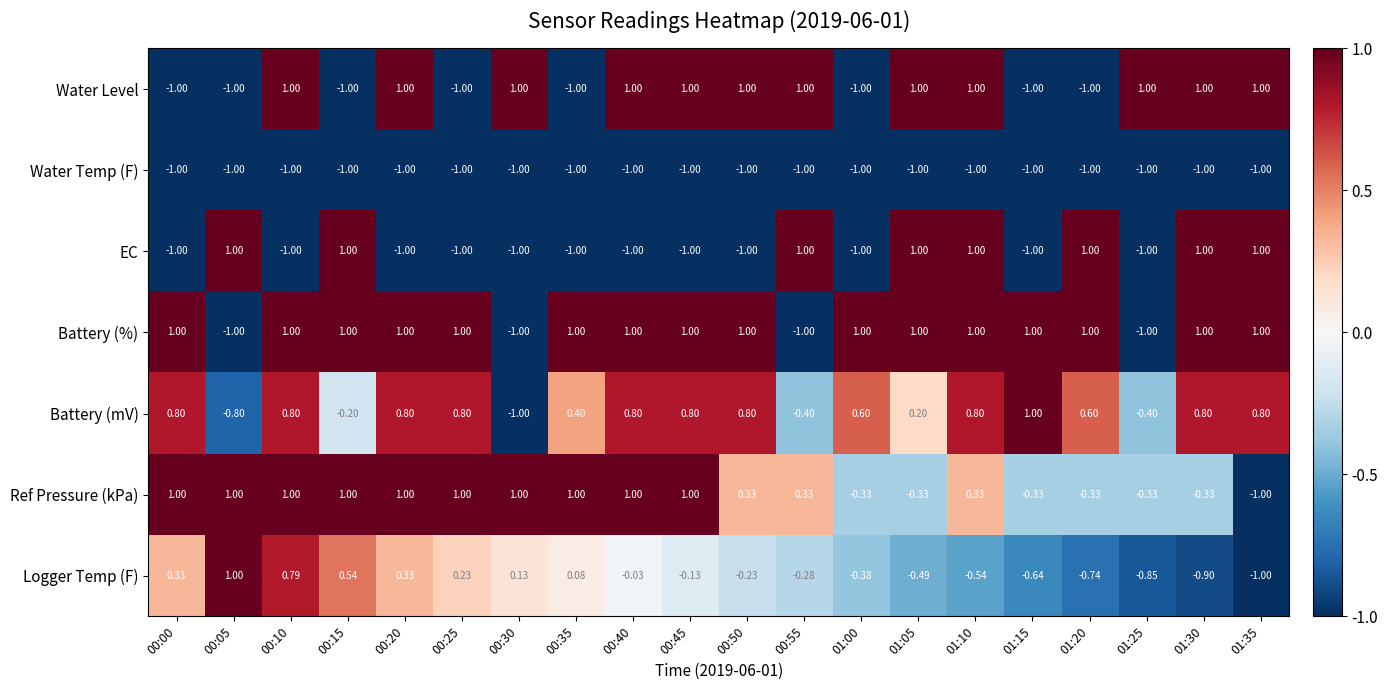

Between 00:00 and 01:20, which series saw the biggest shift?

EC